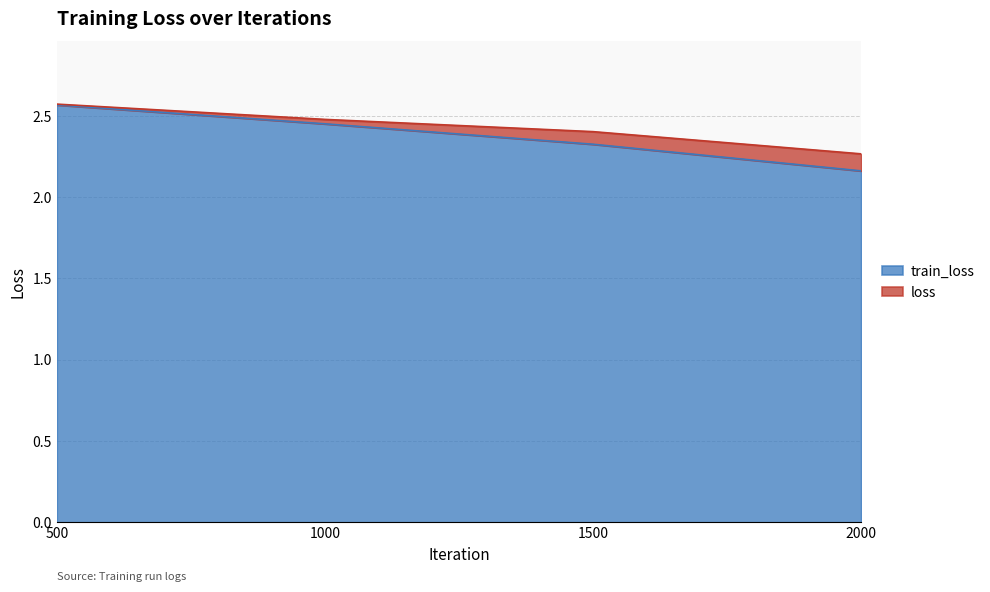

True or false: train_loss and loss cross at least once.

False